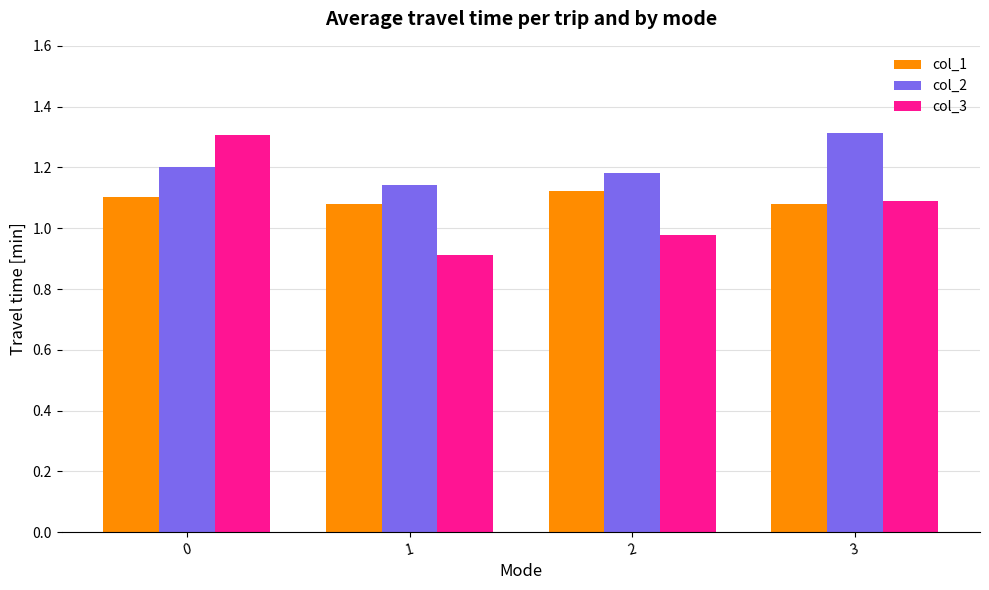

True or false: col_3 has a value of 0.6 at 0.

False